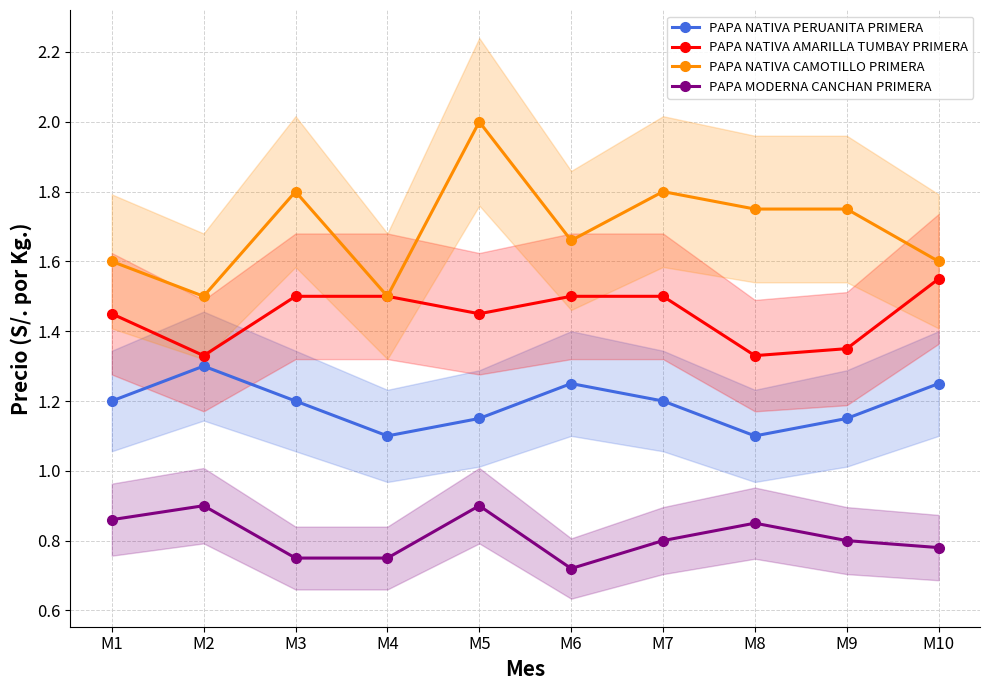

Reading right to left, list all the values displayed in this chart.

PAPA NATIVA PERUANITA PRIMERA: M10=1.2	M9=1.1	M8=1.1	M7=1.2	M6=1.2	M5=1.1	M4=1.1	M3=1.2	M2=1.3	M1=1.2
PAPA NATIVA AMARILLA TUMBAY PRIMERA: M10=1.6	M9=1.4	M8=1.3	M7=1.5	M6=1.5	M5=1.4	M4=1.5	M3=1.5	M2=1.3	M1=1.4
PAPA NATIVA CAMOTILLO PRIMERA: M10=1.6	M9=1.8	M8=1.8	M7=1.8	M6=1.7	M5=2.0	M4=1.5	M3=1.8	M2=1.5	M1=1.6
PAPA MODERNA CANCHAN PRIMERA: M10=0.8	M9=0.8	M8=0.8	M7=0.8	M6=0.7	M5=0.9	M4=0.8	M3=0.8	M2=0.9	M1=0.9